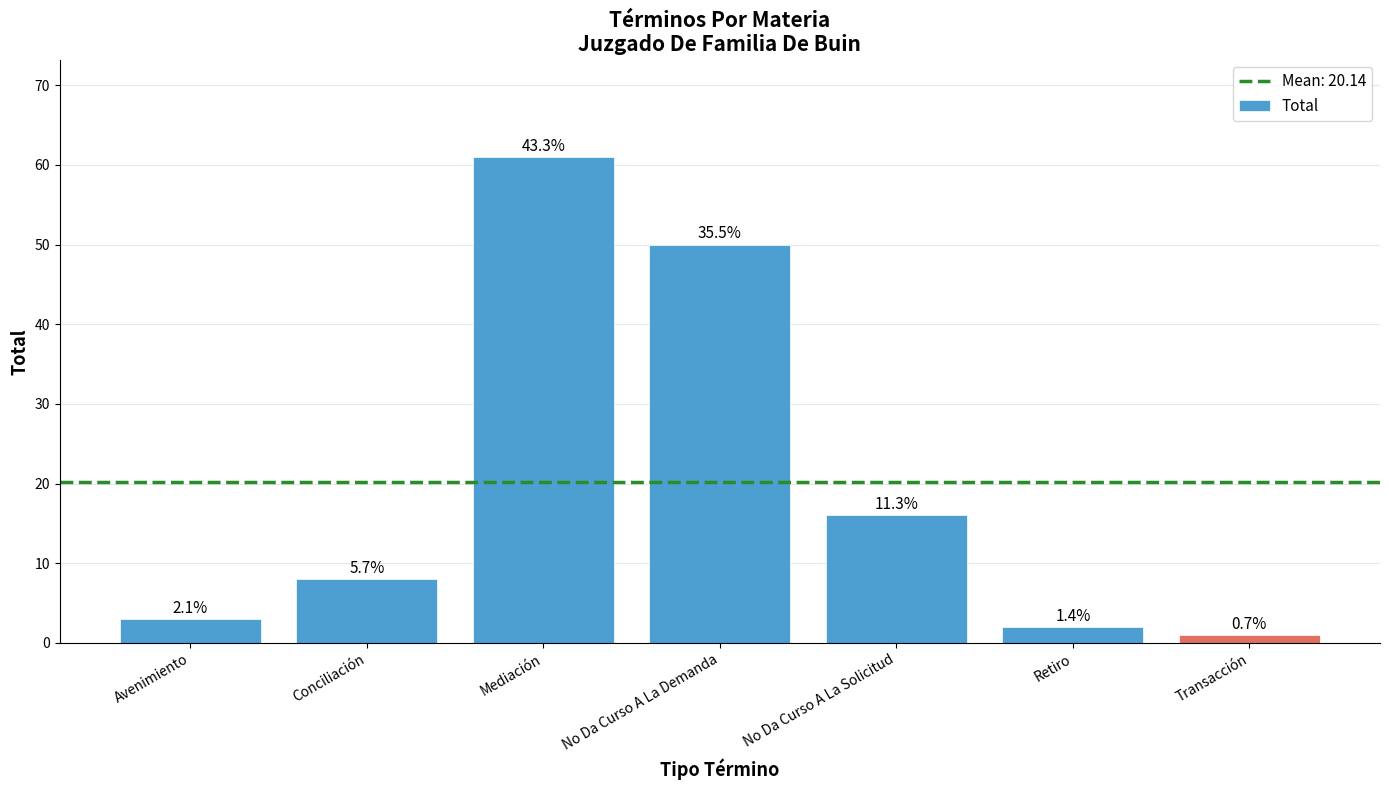

Which label corresponds to the smallest value in the chart?

Transacción